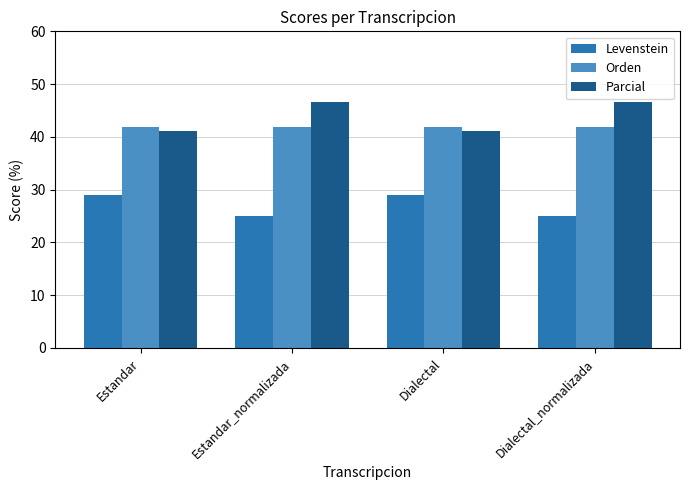

At Dialectal_normalizada, list the series in order from smallest to largest.

Levenstein, Orden, Parcial